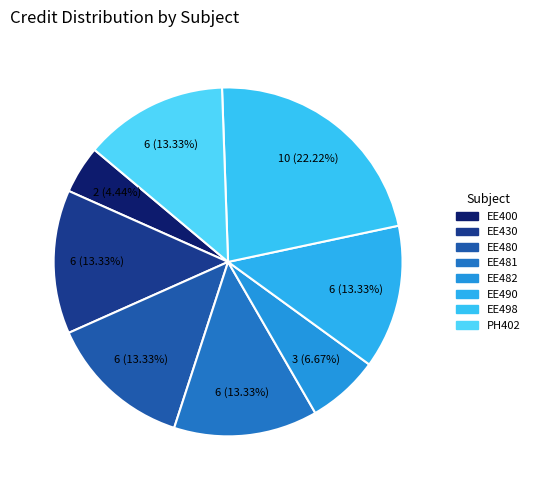

How many slices are in this pie chart?

8